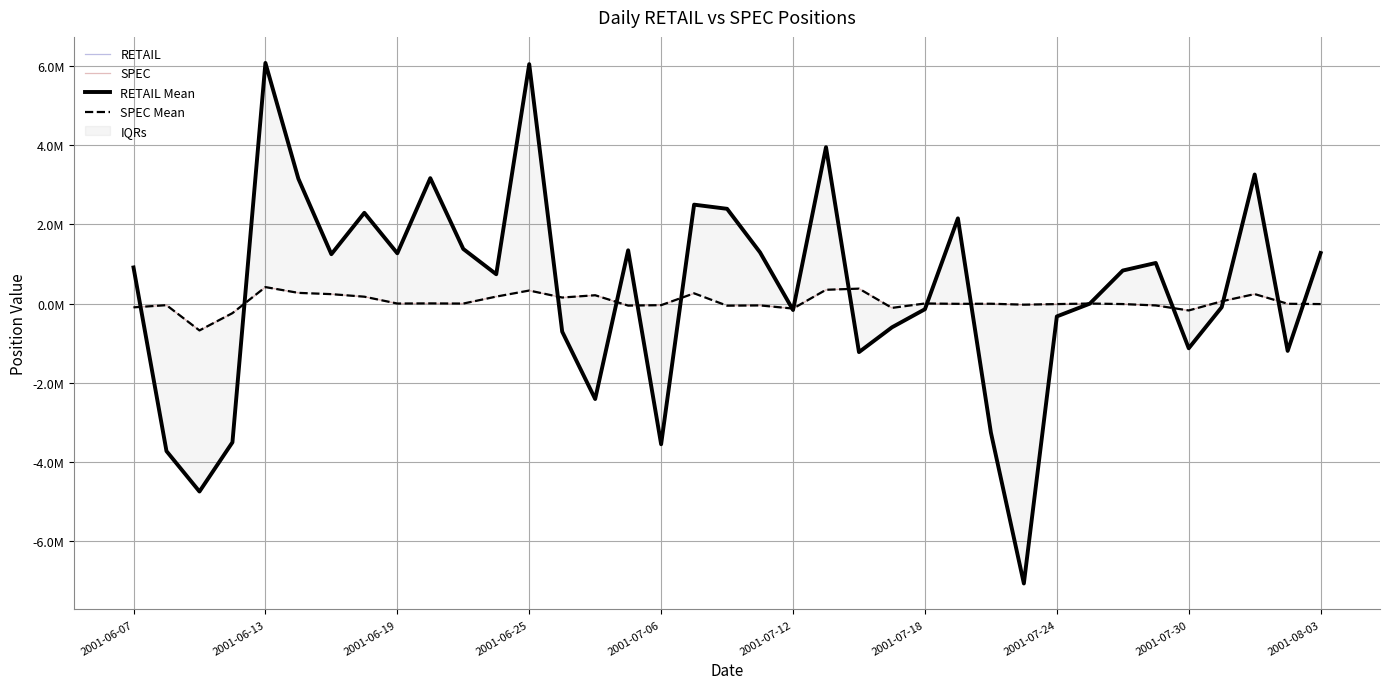

What is the sum of the SPEC values at 2001-07-18 and 2001-06-27?

210730